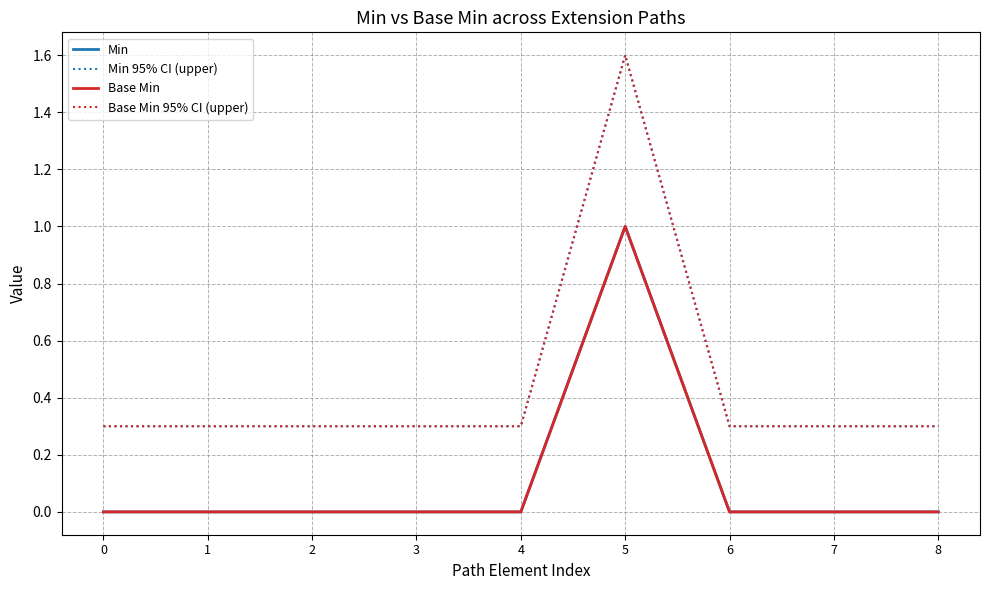

Is this an area chart (filled region under the line)?

No